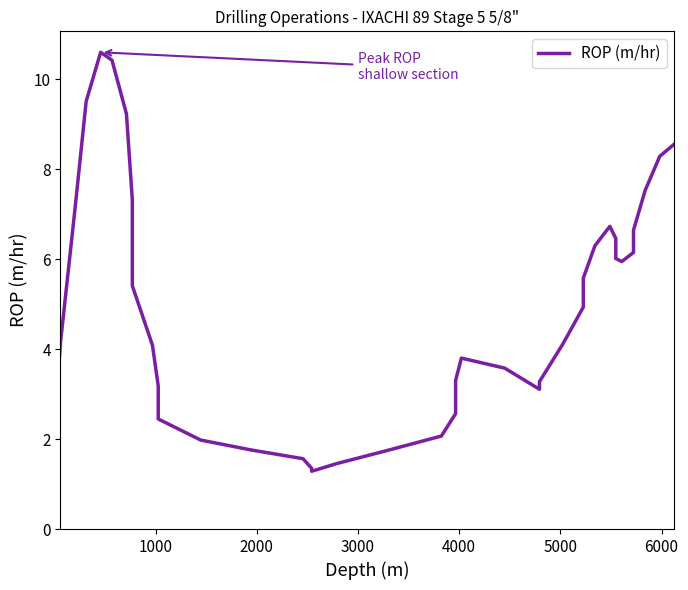

True or false: there are more than 0 points higher than both neighbors.

True